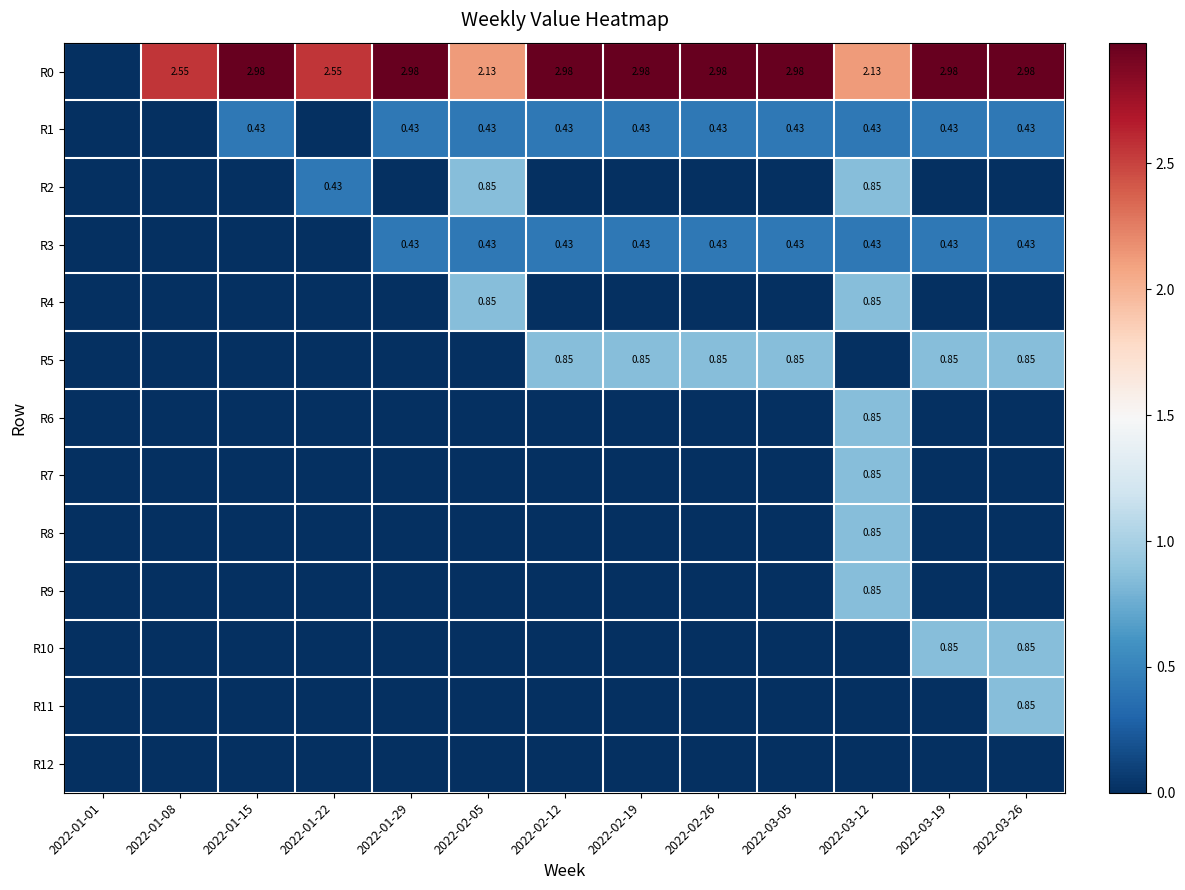

At which category does the chart reach its peak across all series?

2022-01-15